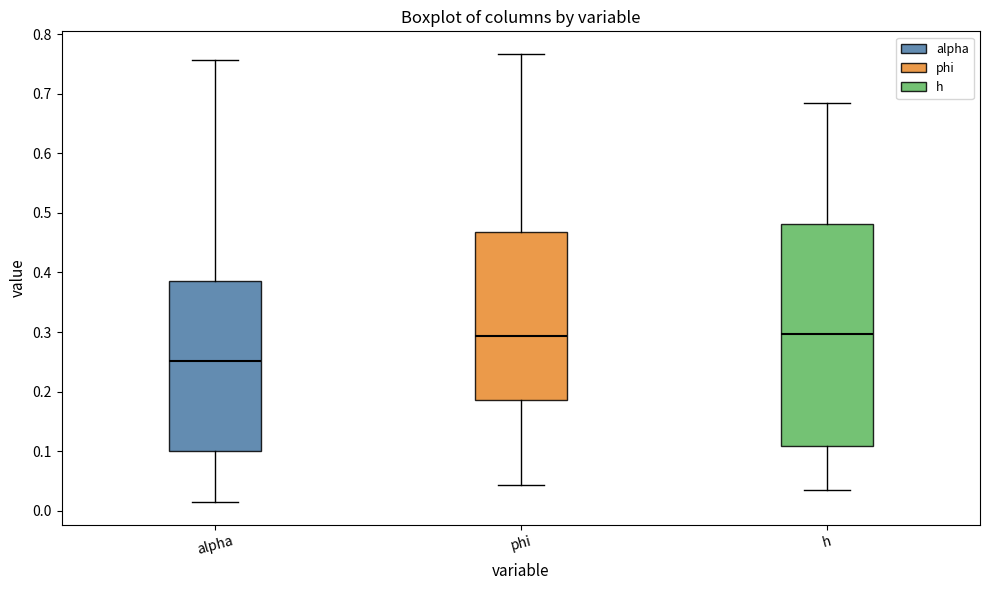

Reading left to right, read every box against the y-axis: the position of its median line, the range the box covers, and the ends of its whiskers. The values are not printed on the chart, so give them approximately, as read against the axis.

alpha: median 0.25, box 0.10 to 0.39, whiskers 0.01 to 0.76
phi: median 0.29, box 0.19 to 0.47, whiskers 0.04 to 0.77
h: median 0.30, box 0.11 to 0.48, whiskers 0.03 to 0.68